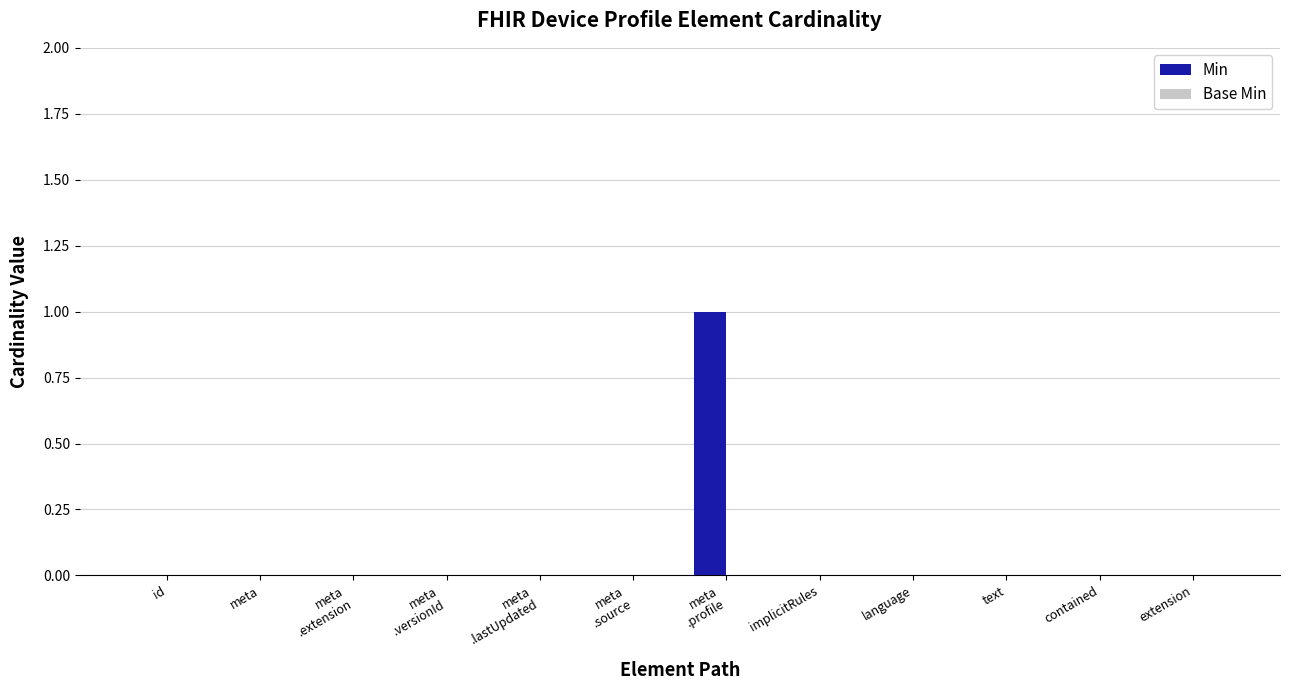

The chart shows a value of -1 at contained. True or false?

False